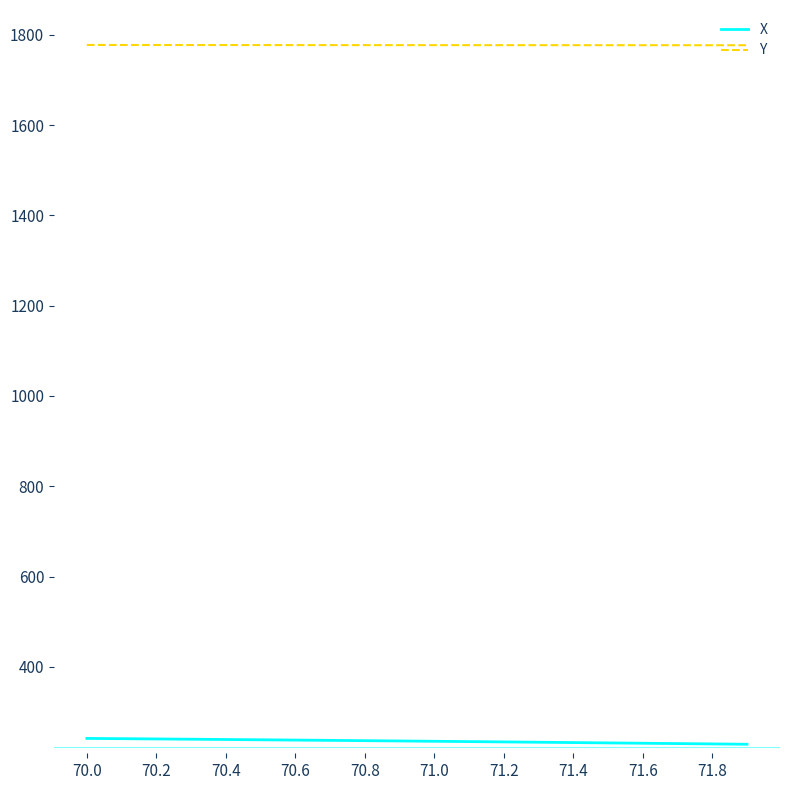

Rank the series by their maximum value, from highest to lowest.

Y, X